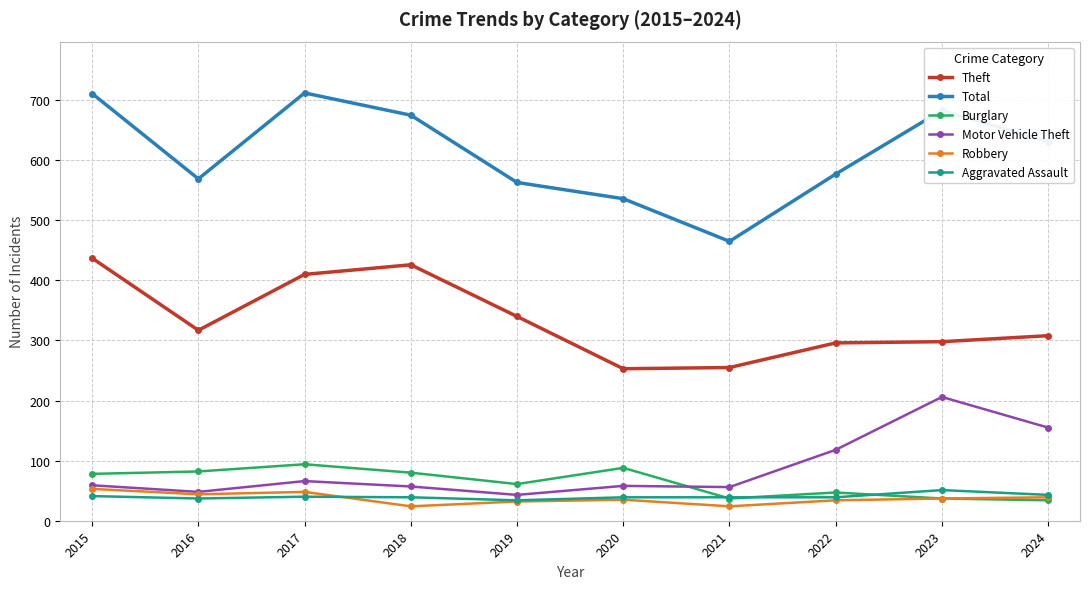

In Theft, how many points are lower than both neighbors (excluding endpoints)?

2